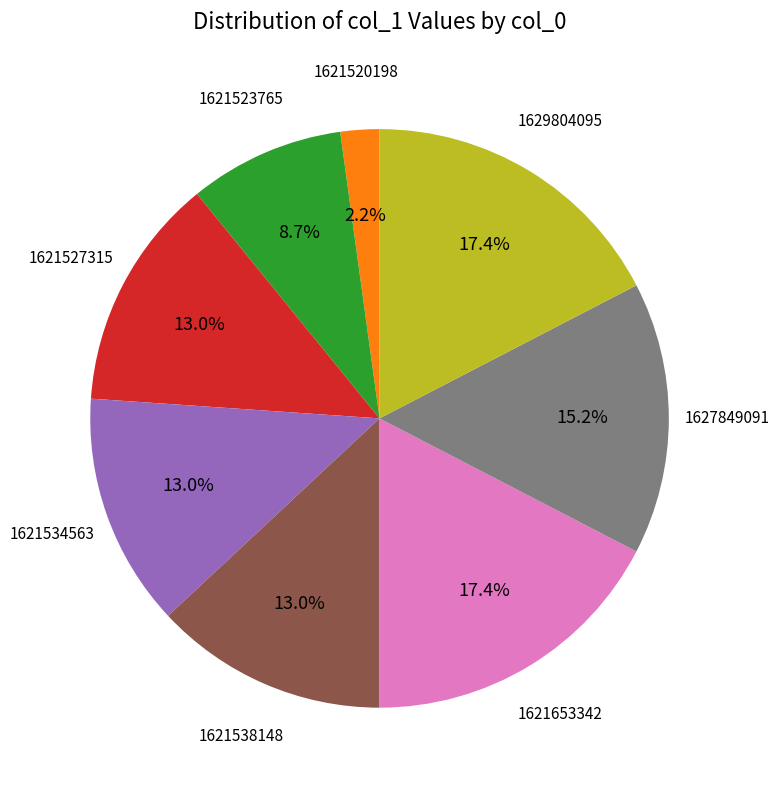

Does any single category account for the majority?

No